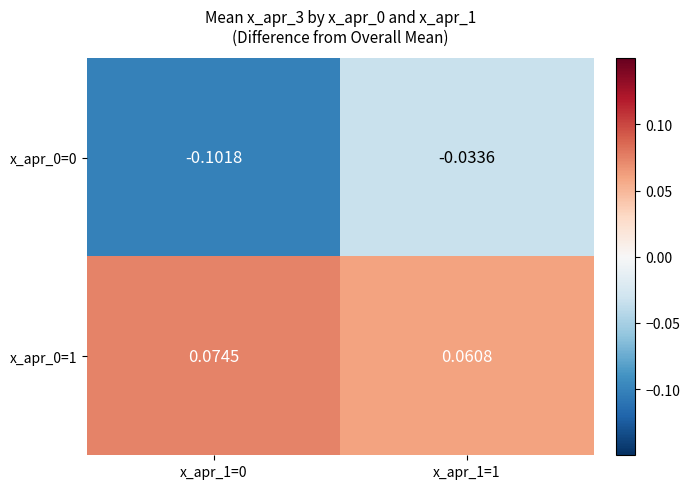

Is the value of x_apr_0=0 at x_apr_1=0 greater than the value of x_apr_0=1 at x_apr_1=0?

No